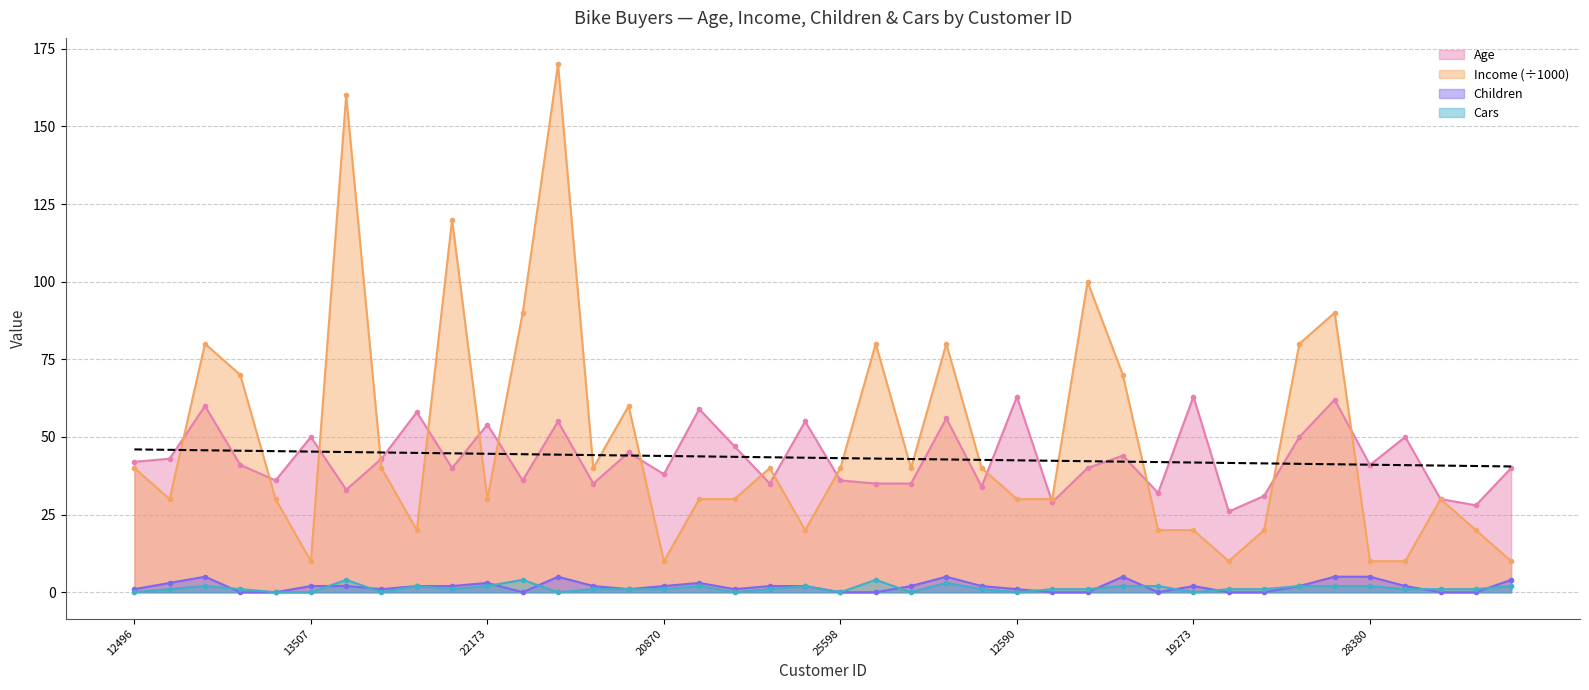

List the labels in order of Children value, largest first.

14177, 11434, 26412, 18299, 12291, 28380, 16259, 24107, 22173, 23316, 13507, 27974, 22155, 19280, 25323, 20870, 27183, 25940, 19193, 27184, 19273, 18484, 17891, 12496, 19364, 23542, 12610, 12590, 24381, 25597, 12697, 25598, 21564, 17841, 18283, 16466, 22400, 20942, 27832, 26863